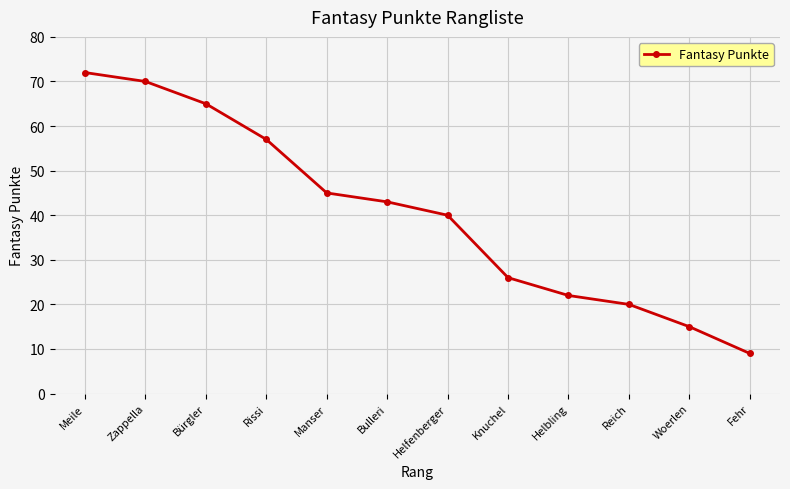

Where is the data nearest to the value 40?

Helfenberger